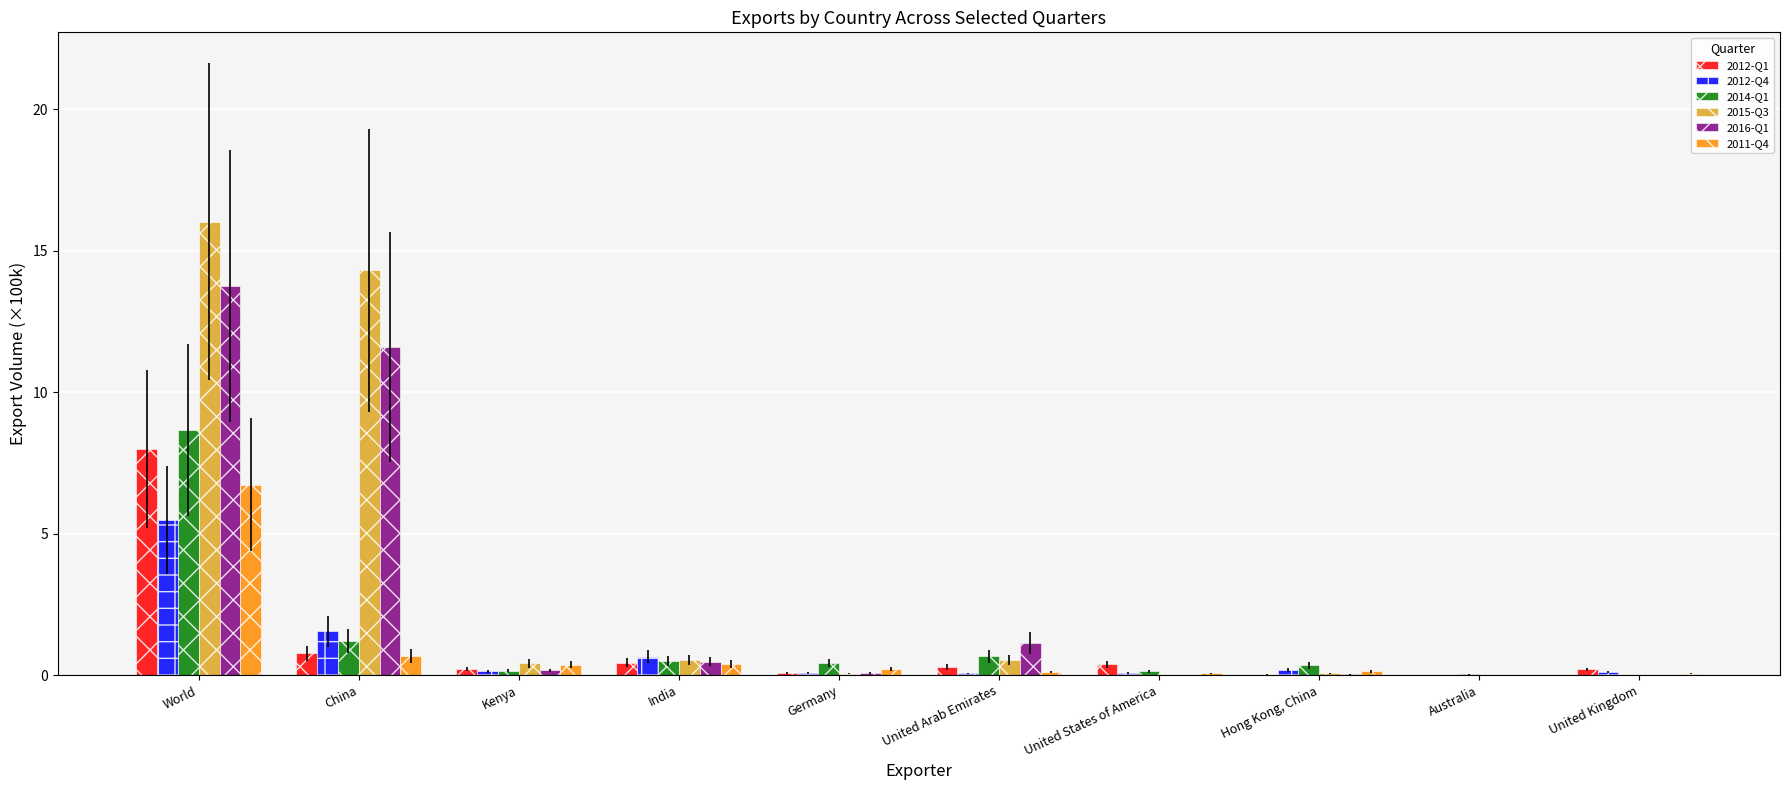

Is it true that 2016-Q1 equals 1.1 at United Arab Emirates?

True